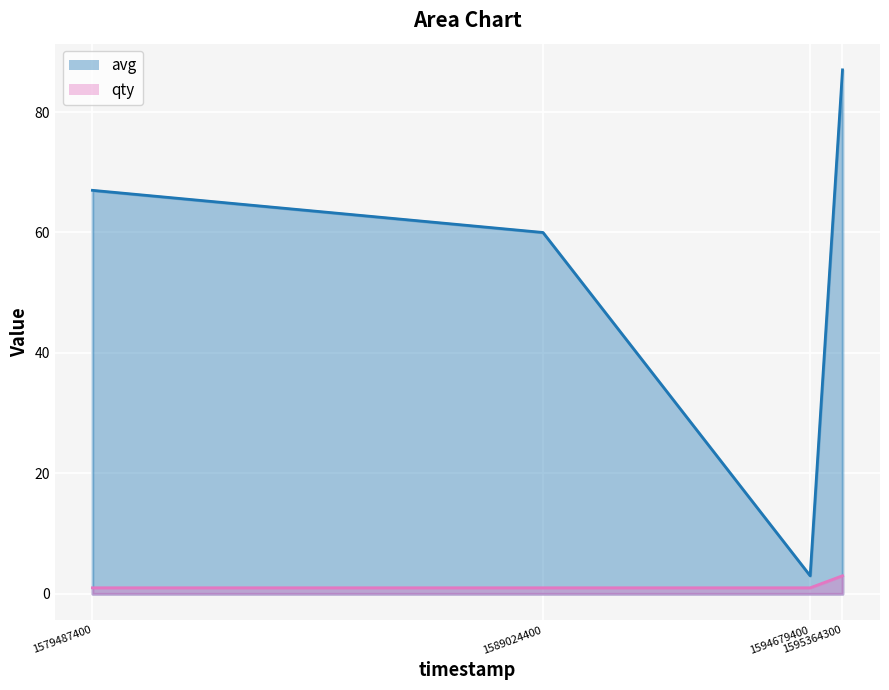

What is the sum of the avg values at 1595364300 and 1579487400?

154